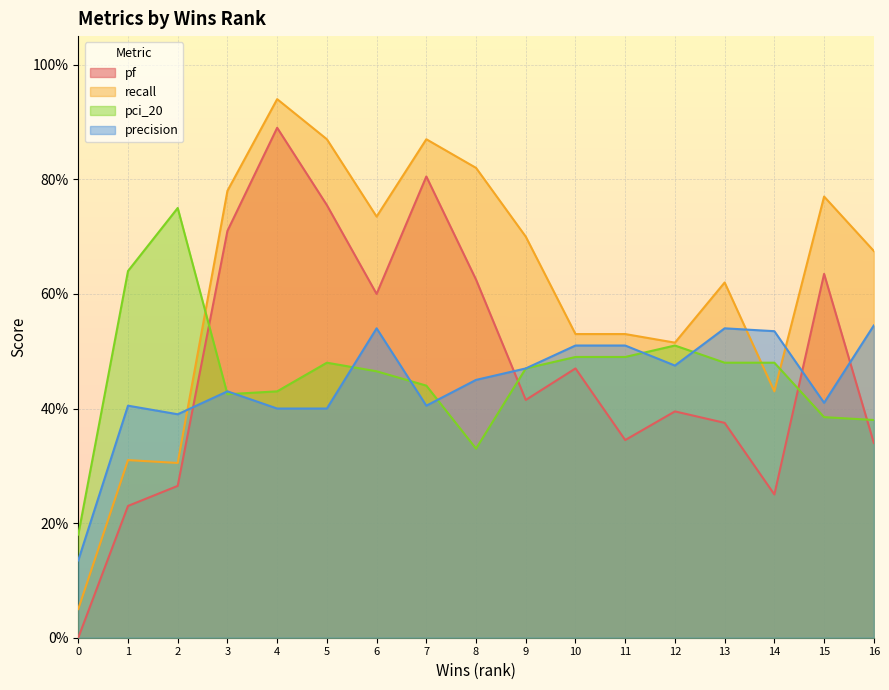

What is the sum of the pf values at 11 and 7?

1.1